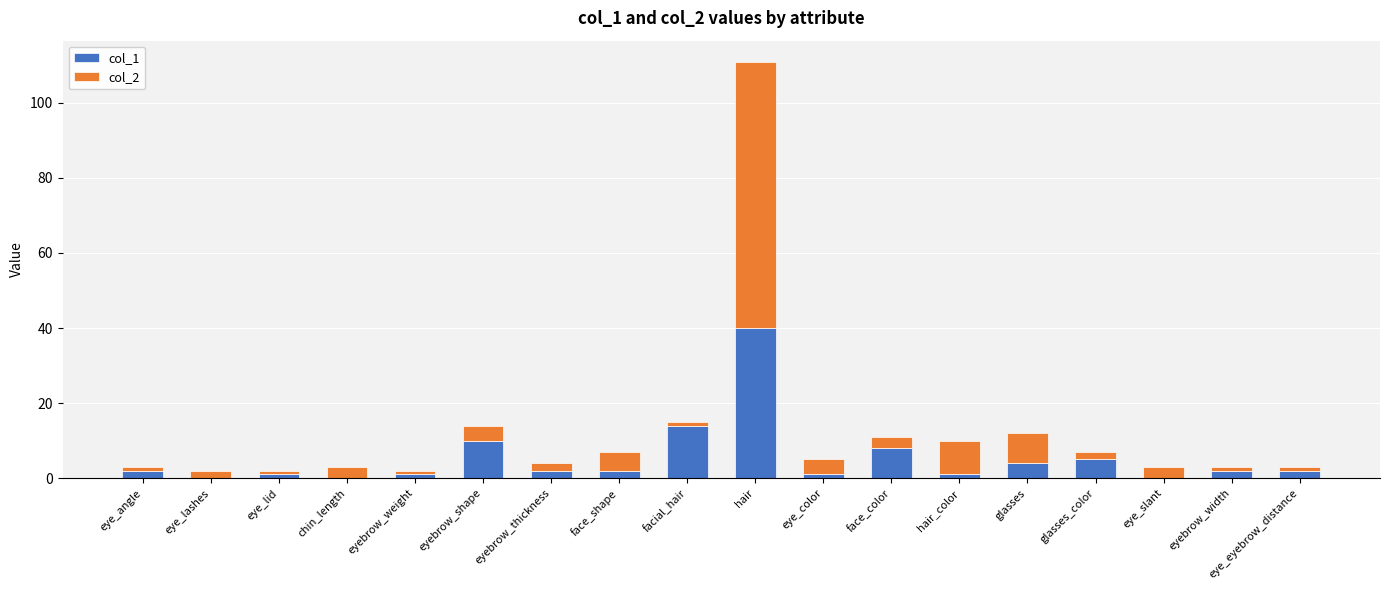

What is the total value across all series at face_color?

11